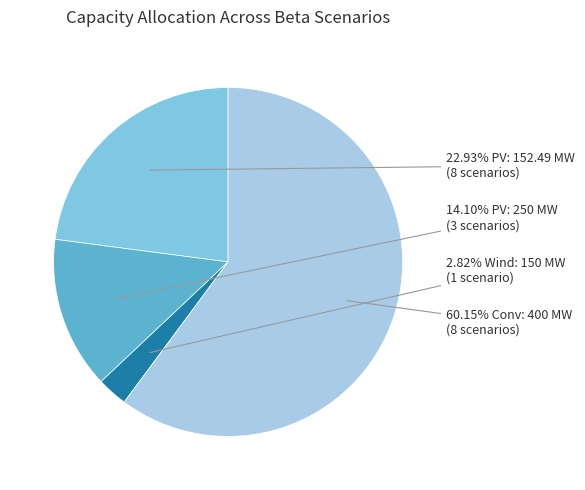

Does any single category account for the majority?

Yes